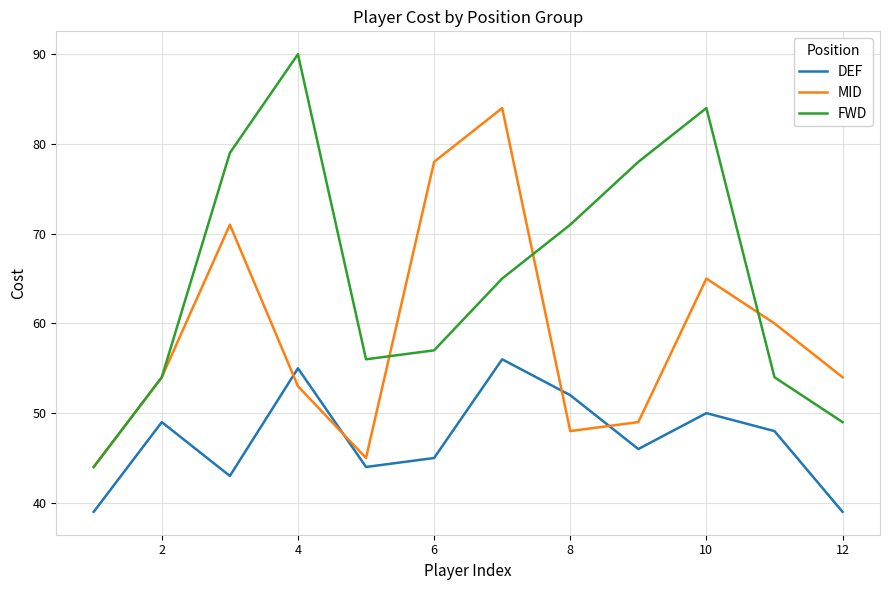

Reading left to right, what are all the values shown in this chart?

DEF: 39	49	43	55	44	45	56	52	46	50	48	39
MID: 44	54	71	53	45	78	84	48	49	65	60	54
FWD: 44	54	79	90	56	57	65	71	78	84	54	49